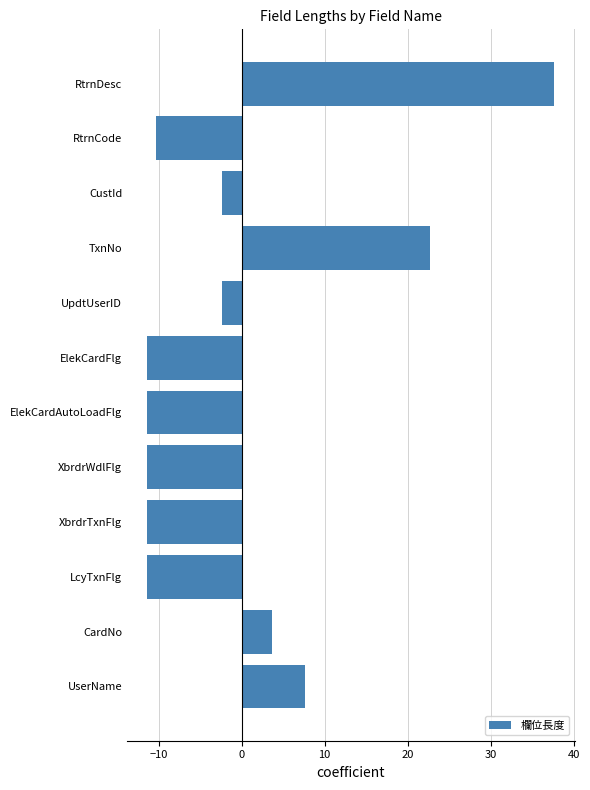

What is the difference between the second highest and minimum values?

34.0